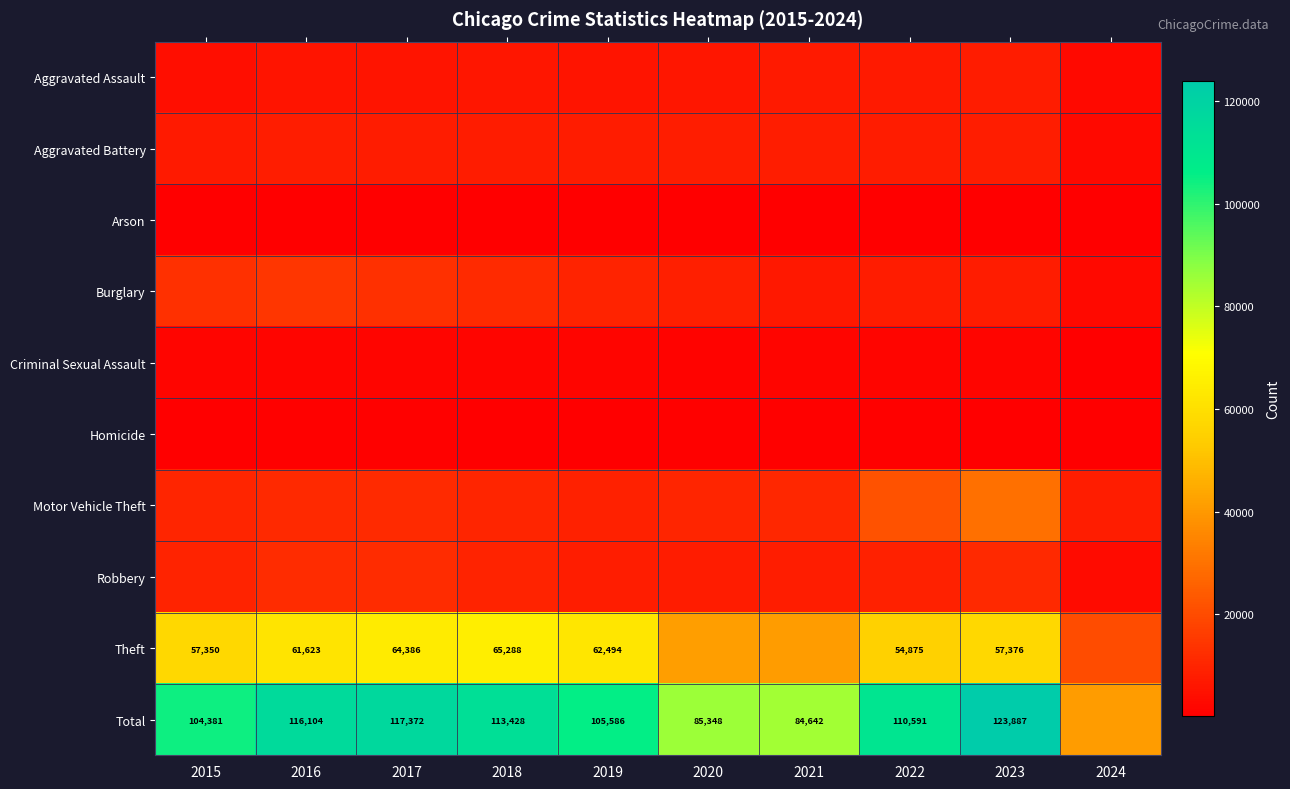

The value of Theft at 2016 is 61623. True or false?

True